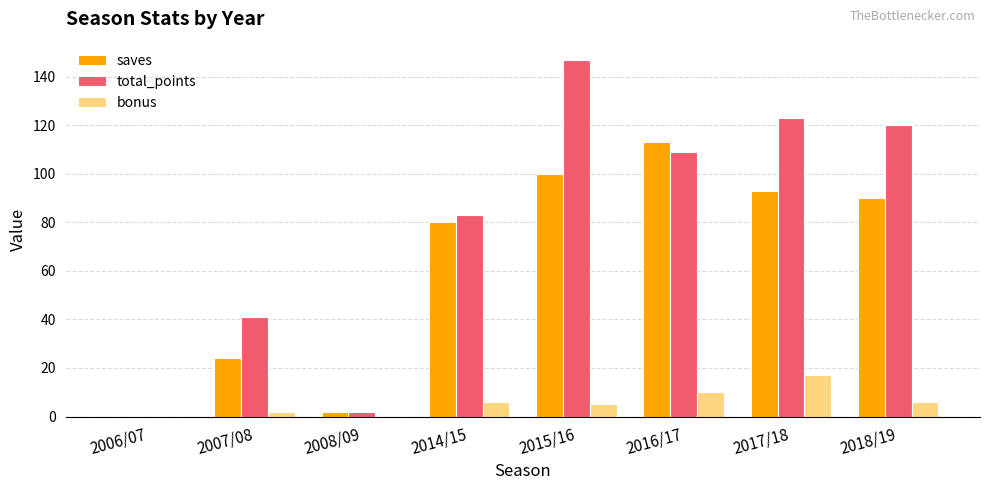

The bonus series shows 17 at 2017/18. True or false?

True